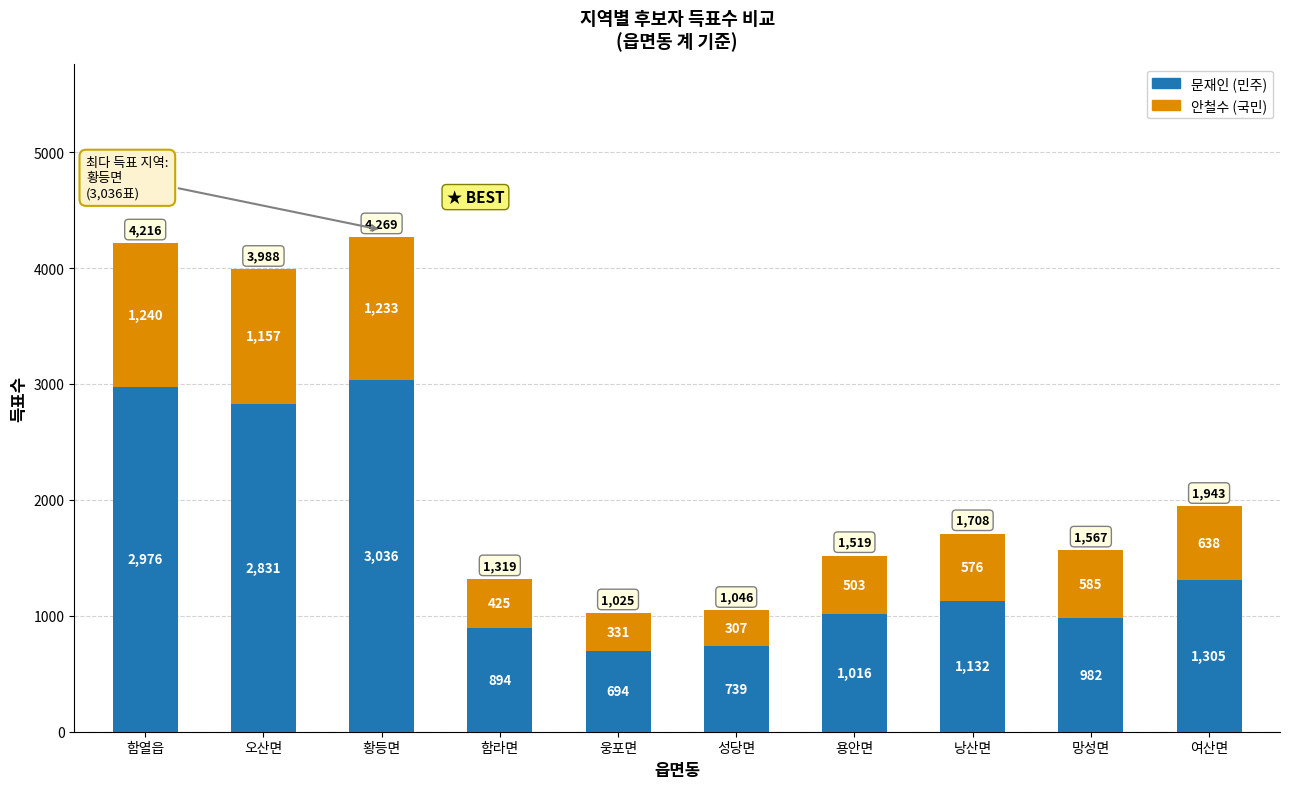

How many categories are shown in the chart?

10